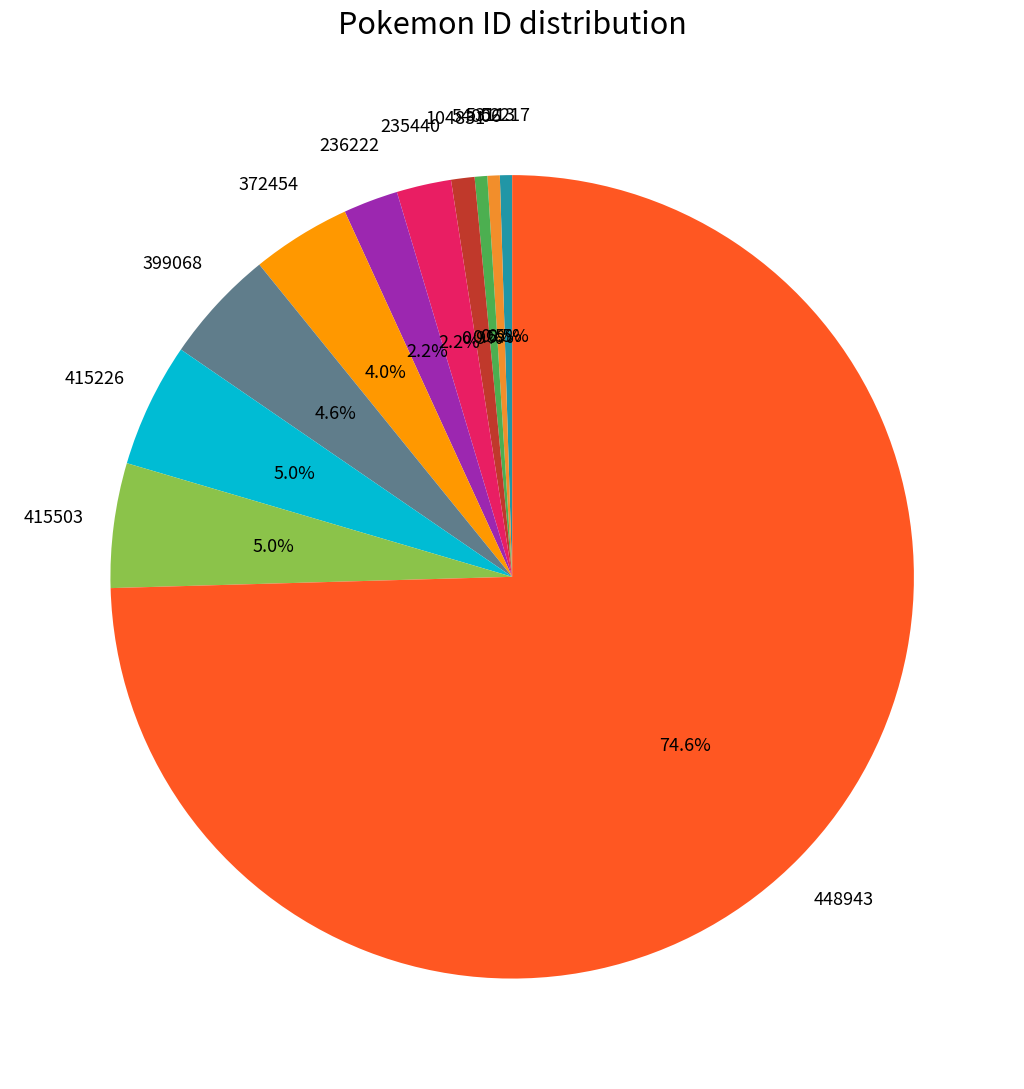

Is there any slice that represents more than half of the pie?

Yes